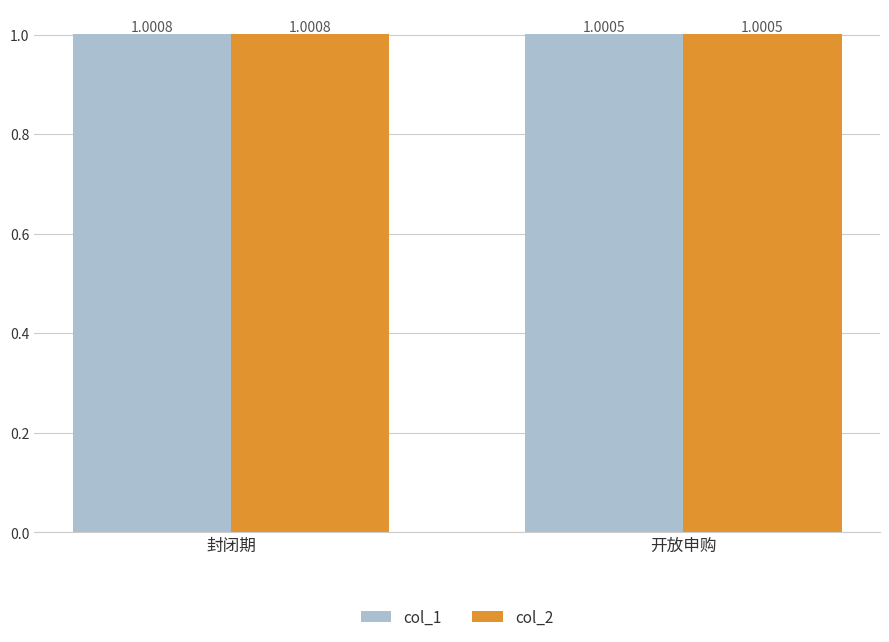

At which label does col_2 reach its minimum?

开放申购